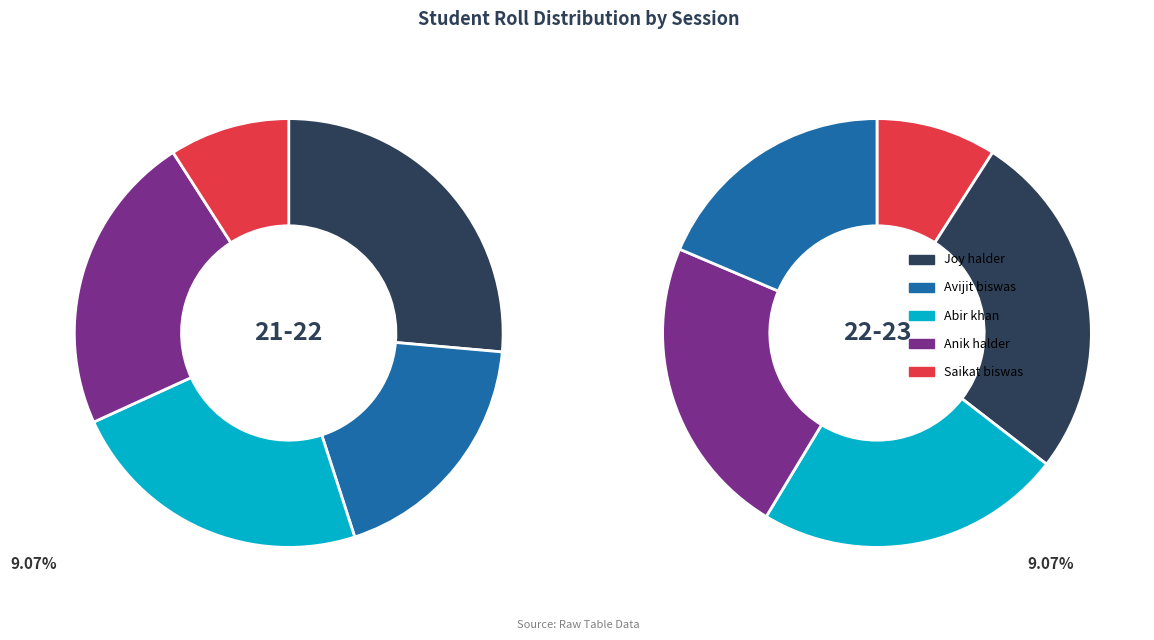

What portion of the pie excludes Saikat biswas?

90.9%